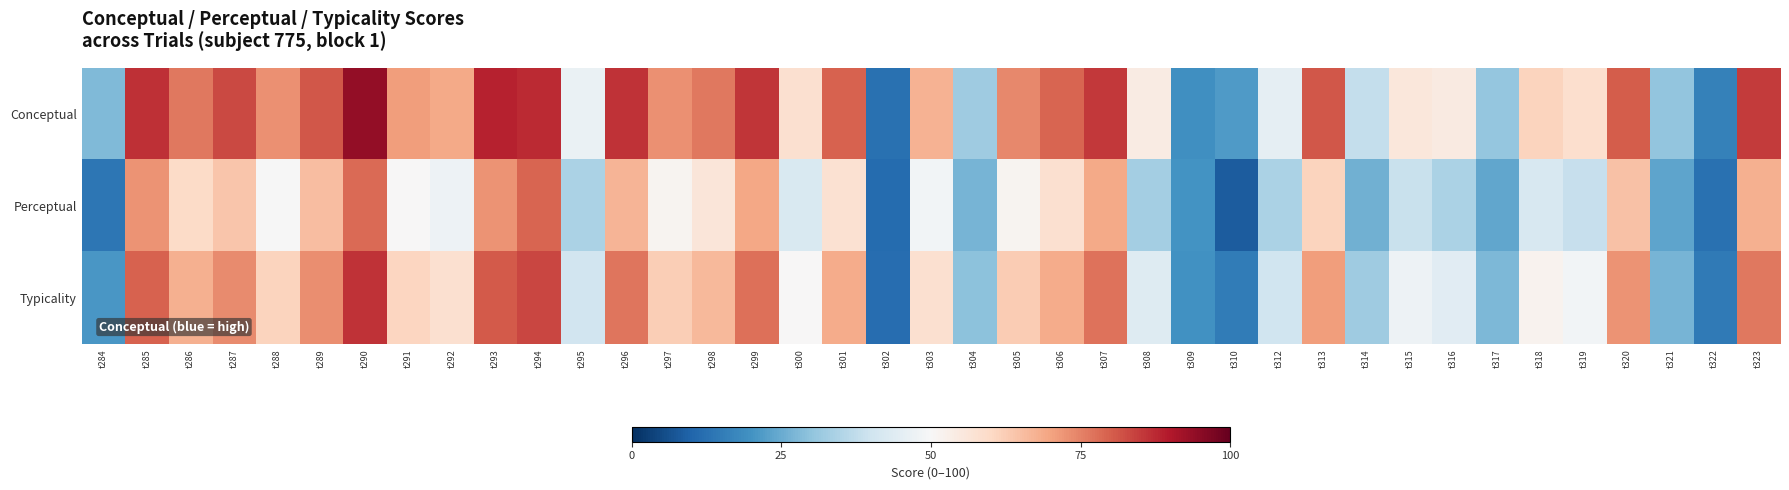

At which category is the sum across all series the highest?

t290